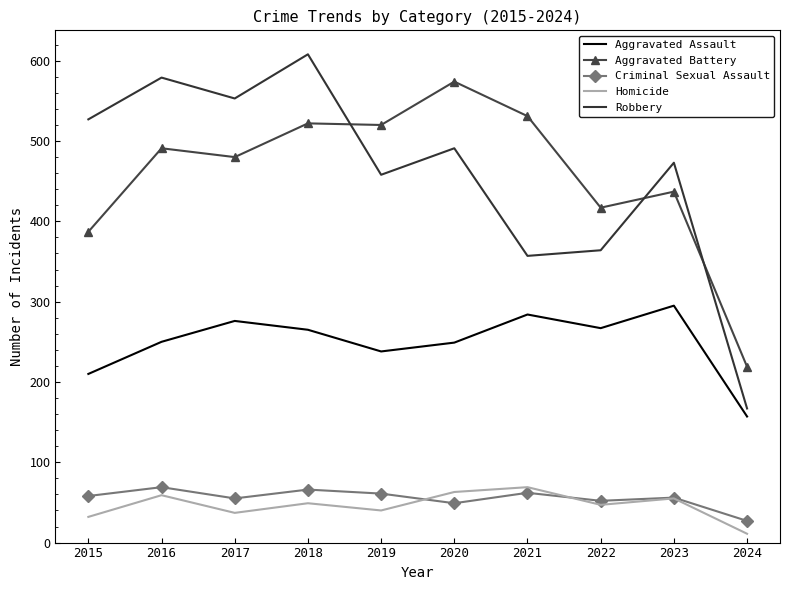

The Aggravated Assault series shows 284 at 2021. True or false?

True